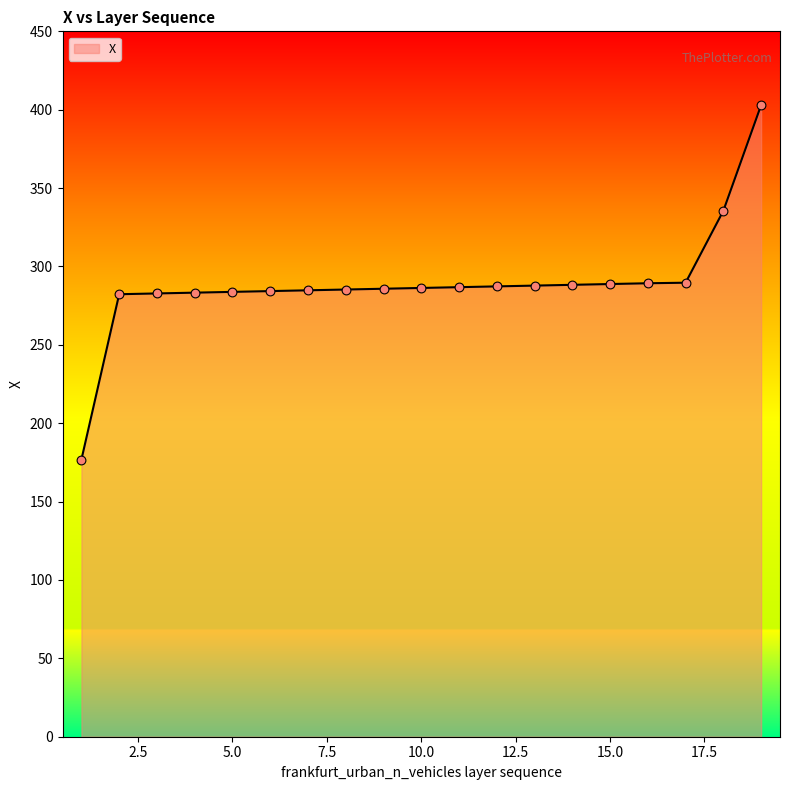

What is the maximum value shown in the chart?

402.9